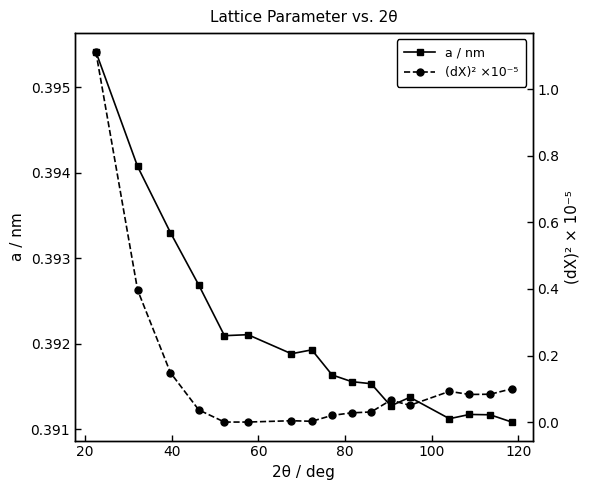

Count the a / nm values in the range 0 to 1.

17